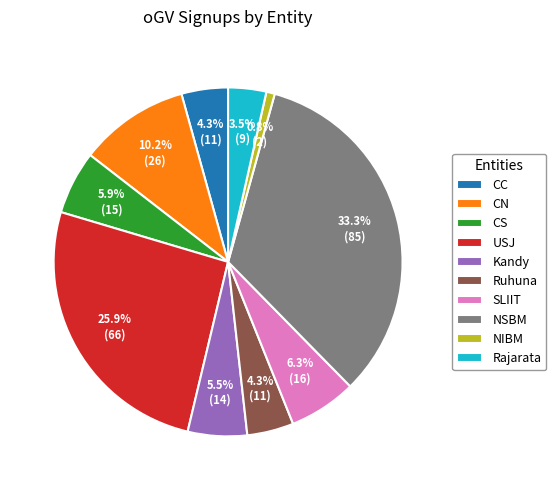

True or false: CN accounts for 10% of the total.

True